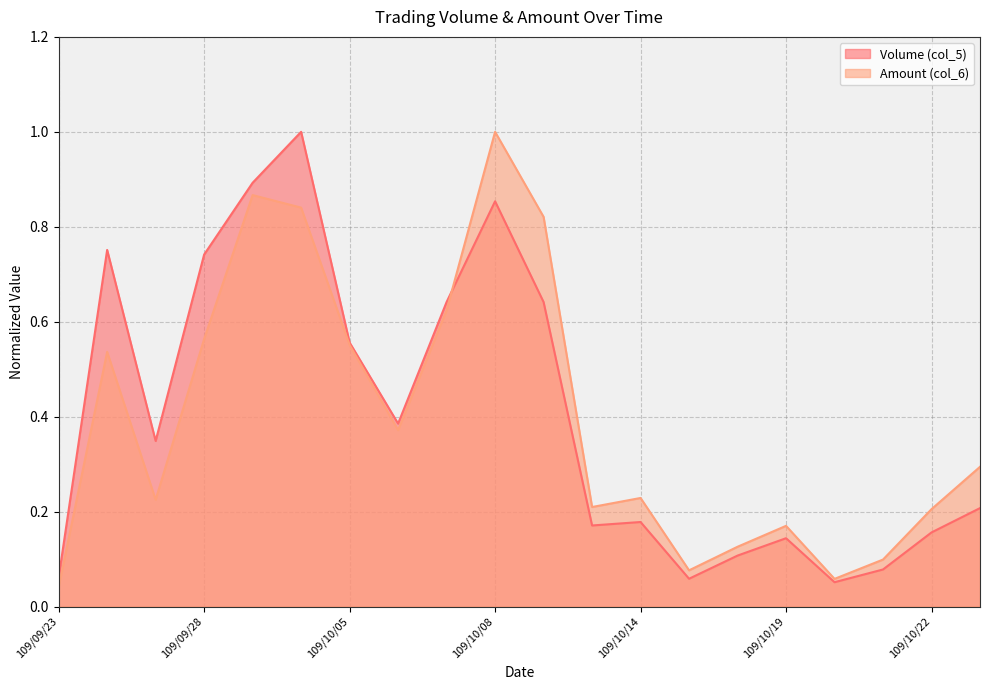

What is the difference between the maximum and minimum values in the Amount (col_6) series?

1.0